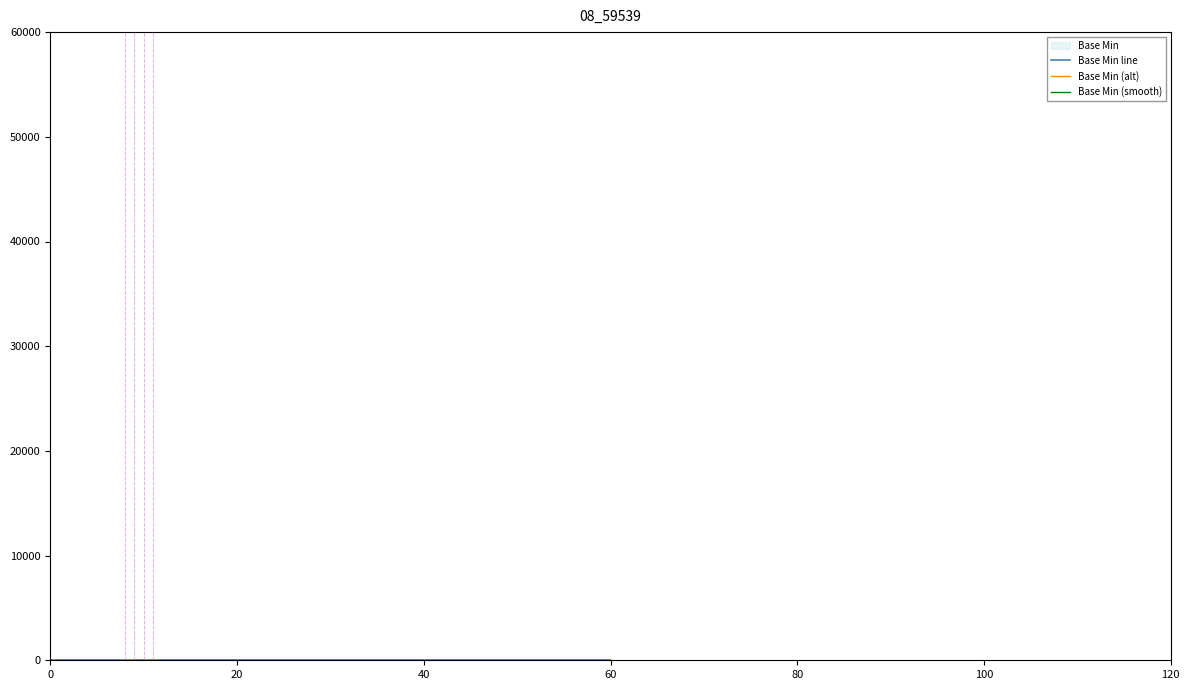

Does the chart have visible grid lines?

No